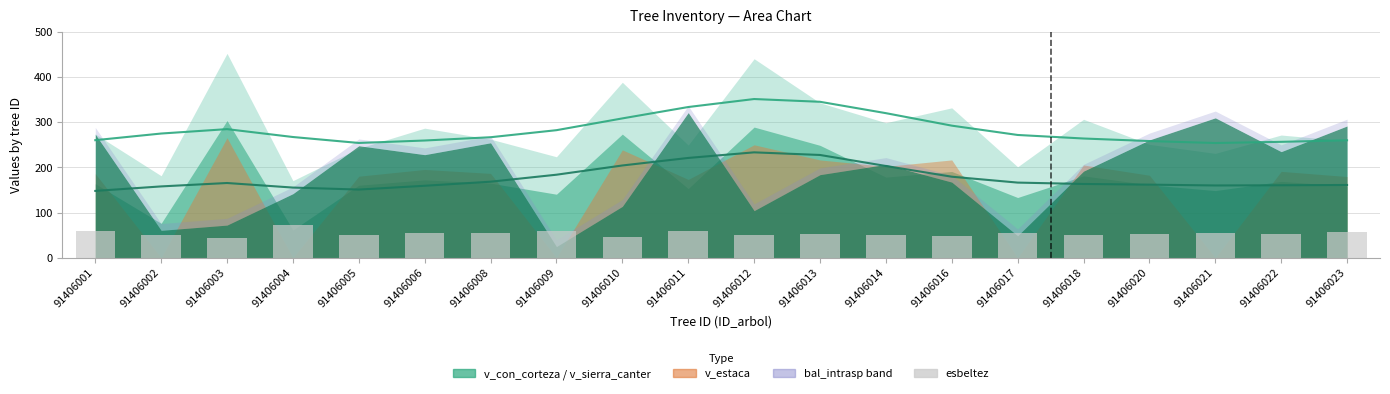

How many data points are above 53?

10